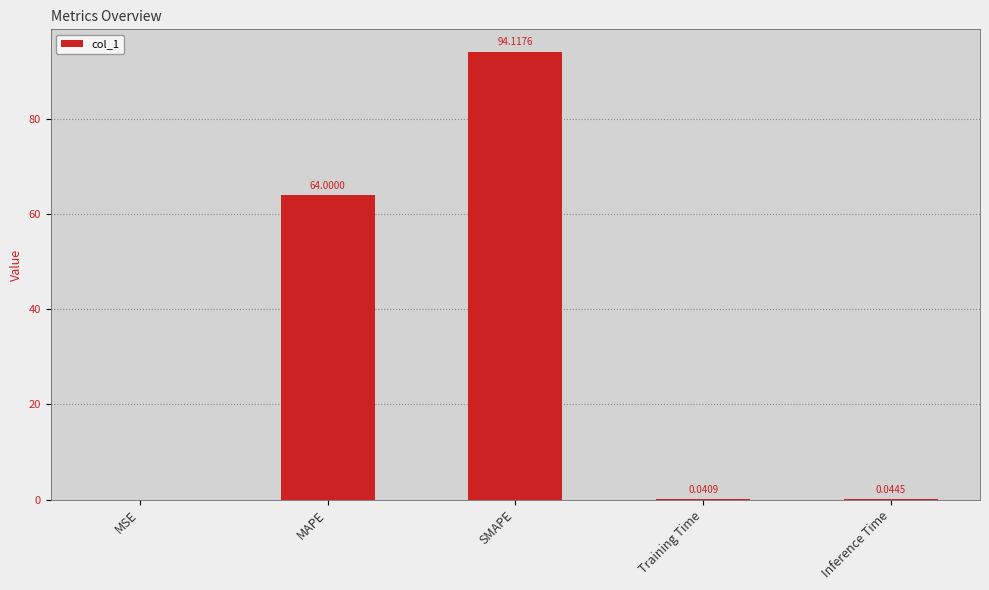

Where is the data nearest to the value 47?

MAPE